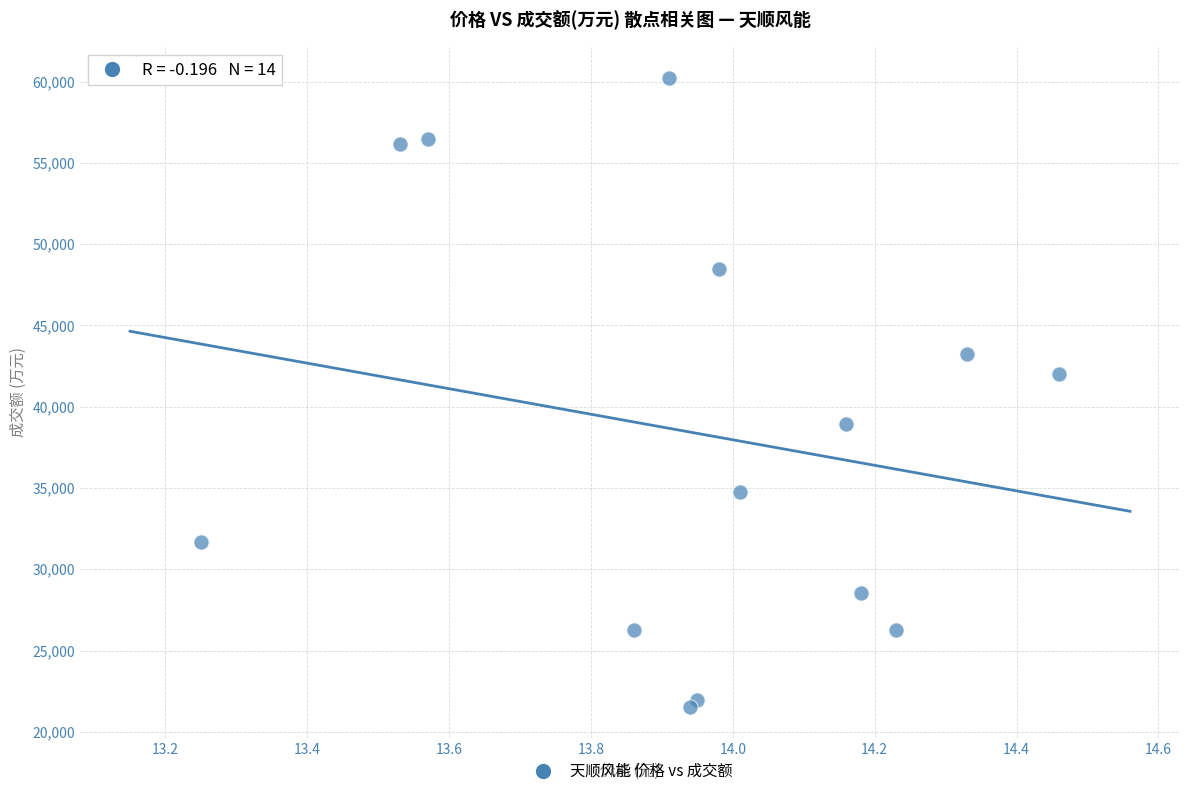

What Y value in the scatter plot is closest to 40873?

41996